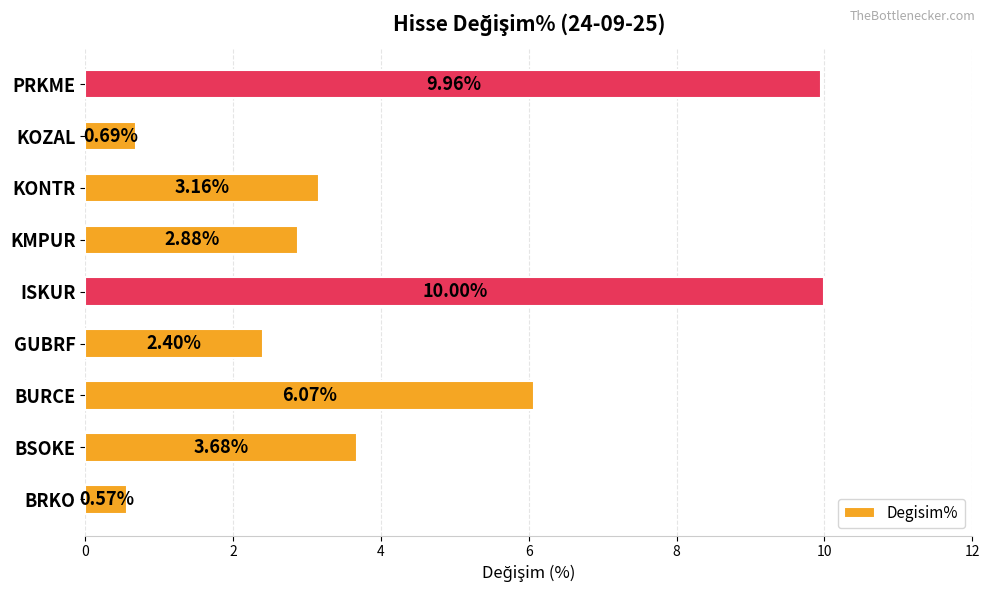

Does the chart contain any negative values?

No